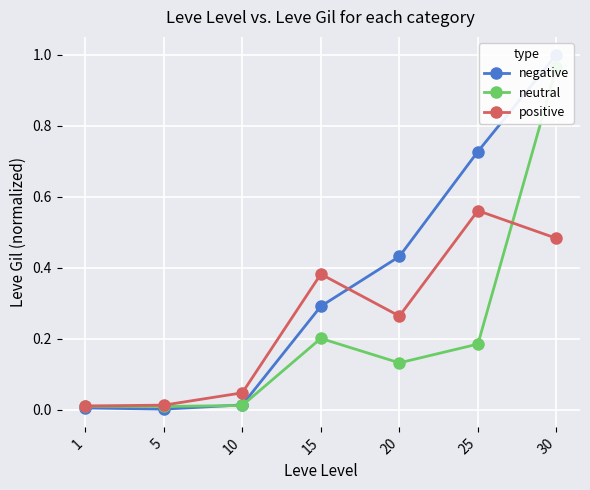

How many lines are shown in the chart?

3